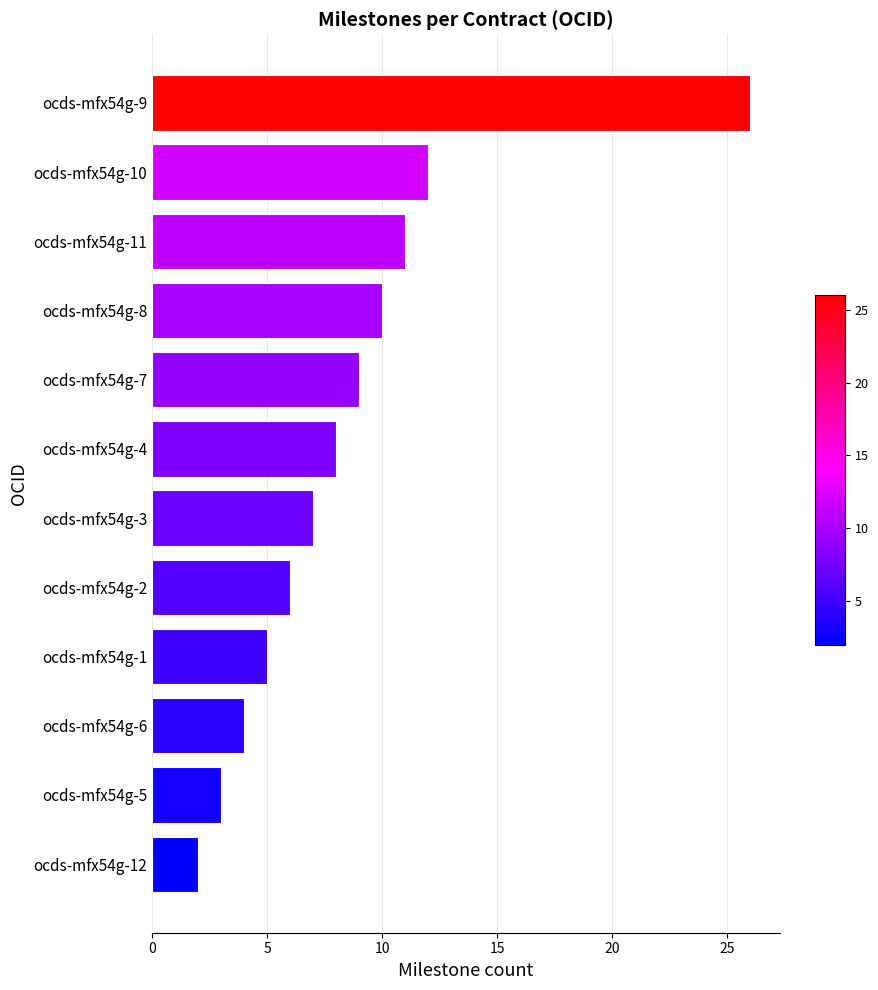

Reading bottom to top, list all the values displayed in this chart.

2	3	4	5	6	7	8	9	10	11	12	26